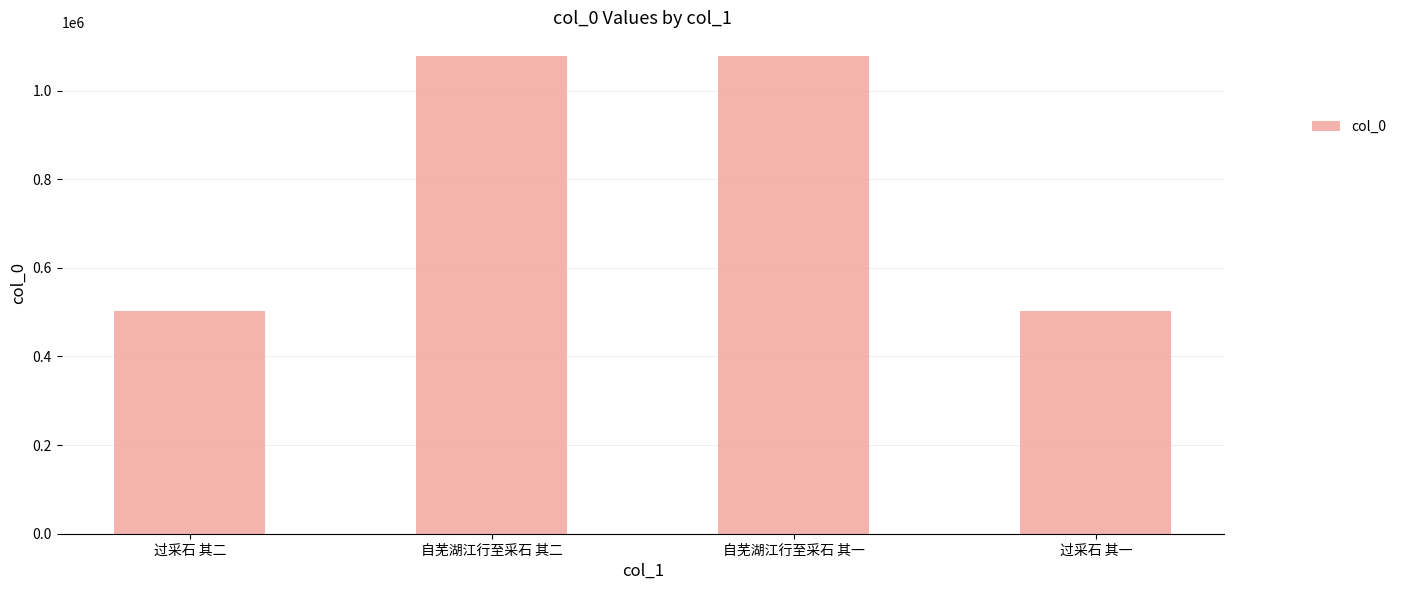

What is the sum of all values?

3157854